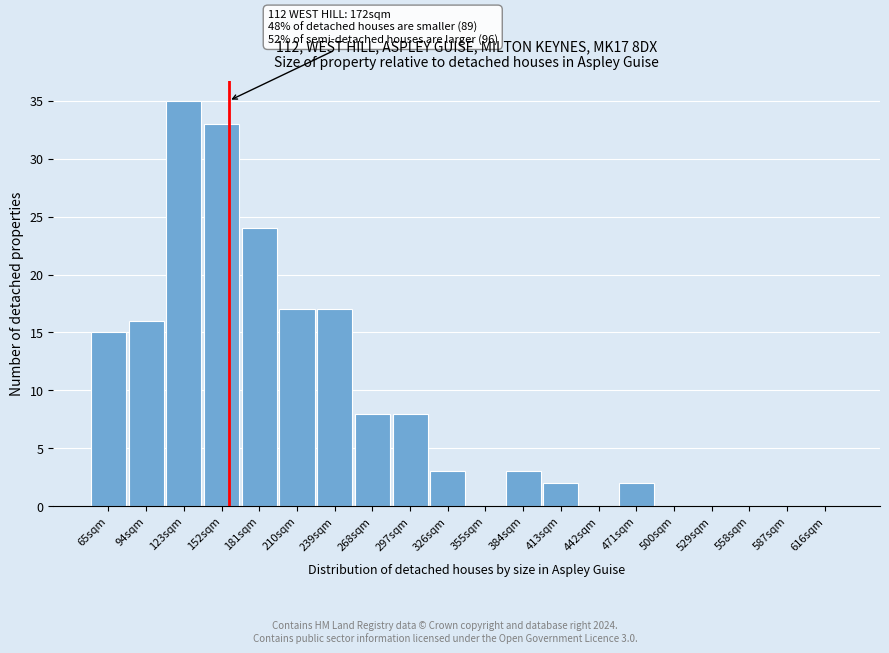

Reading left to right, what are all the values shown in this chart?

65sqm=15	94sqm=16	123sqm=35	152sqm=33	181sqm=24	210sqm=17	239sqm=17	268sqm=8	297sqm=8	326sqm=3	355sqm=0	384sqm=3	413sqm=2	442sqm=0	471sqm=2	500sqm=0	529sqm=0	558sqm=0	587sqm=0	616sqm=0